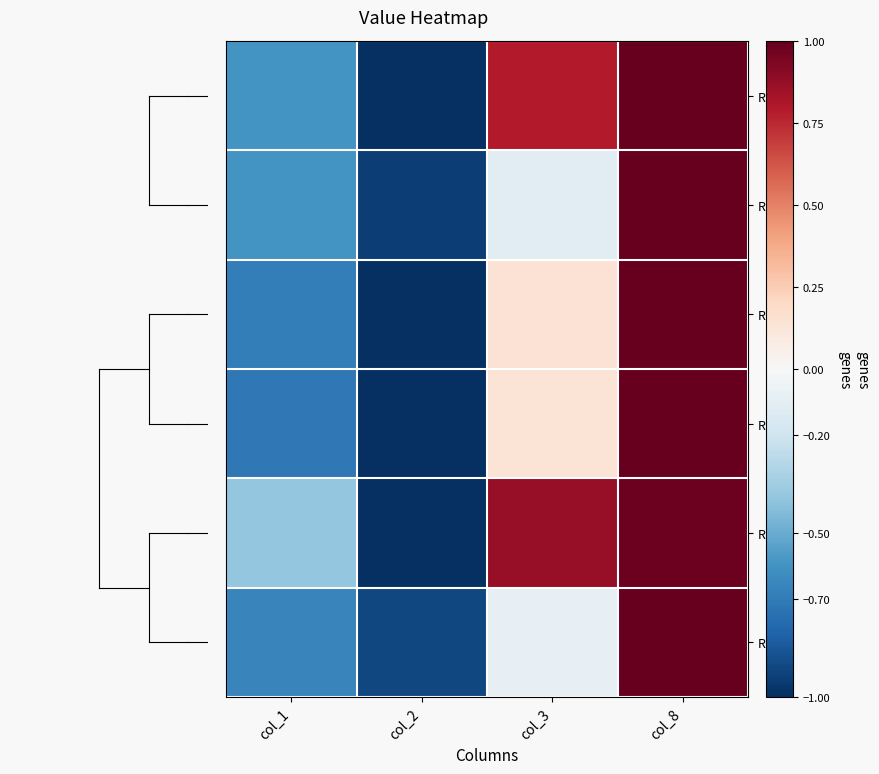

Rank the series by their maximum value, from lowest to highest.

Row 5, Row 1, Row 2, Row 3, Row 4, Row 6